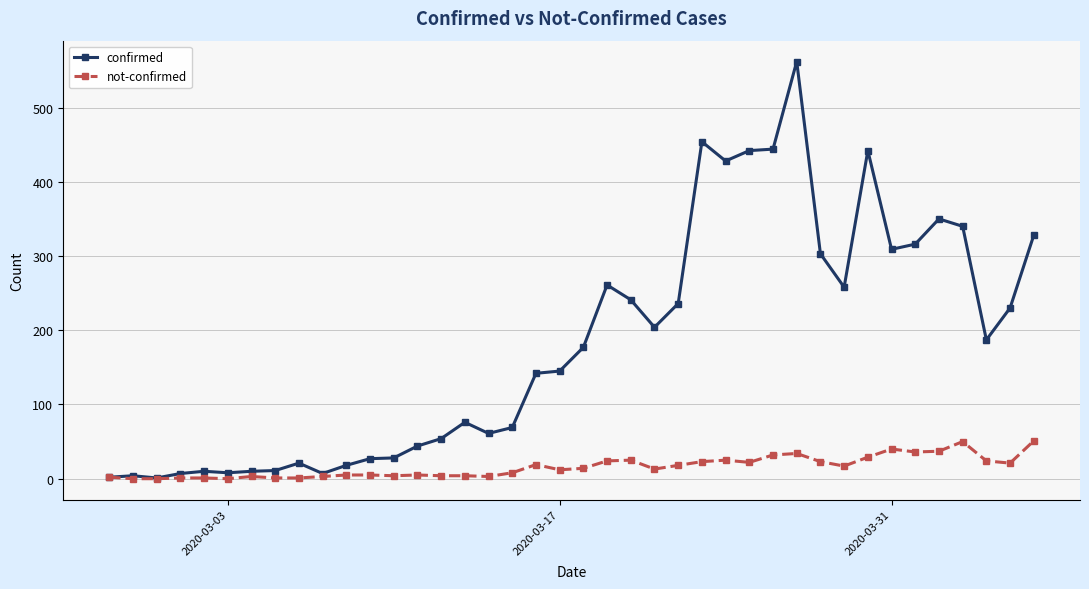

Rank the series by their average value, from lowest to highest.

not-confirmed, confirmed